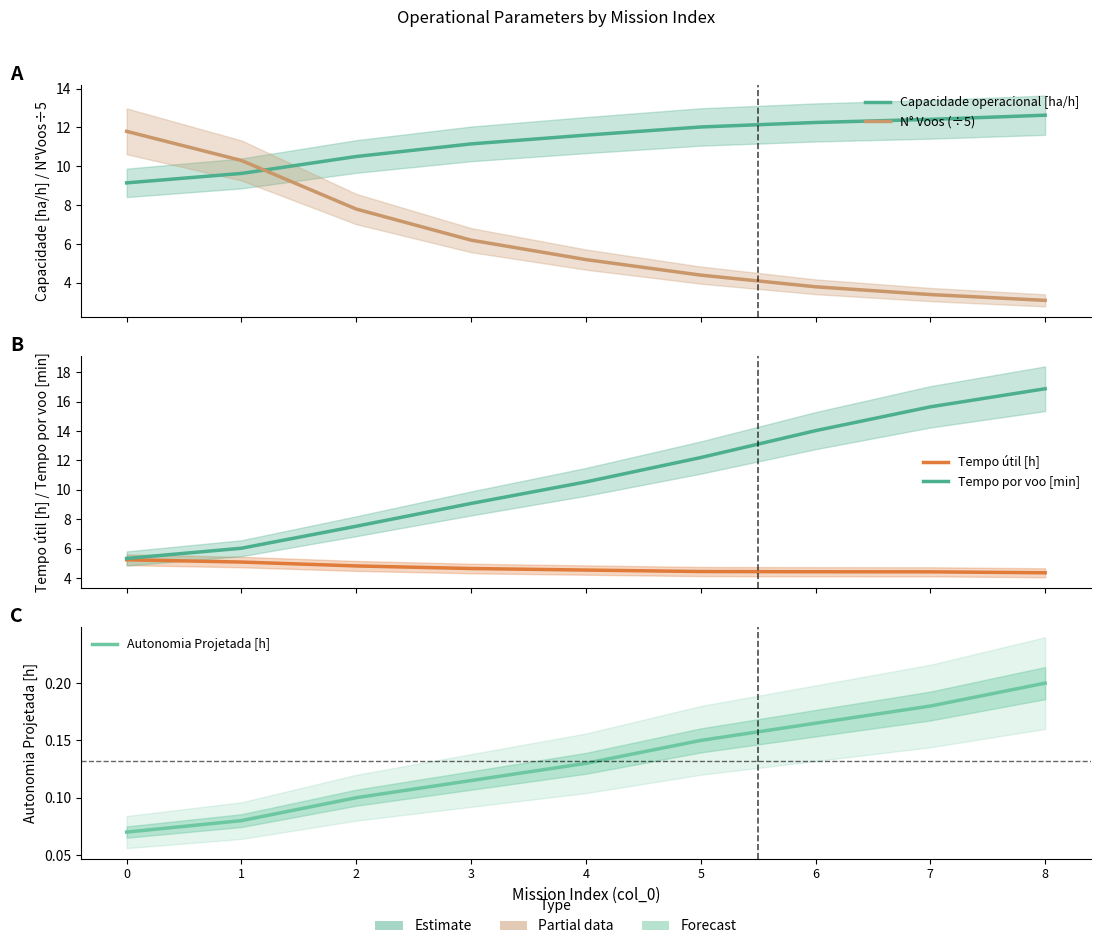

What is the value of the Capacidade operacional [ha/h] point at the 5th from the left?

11.6